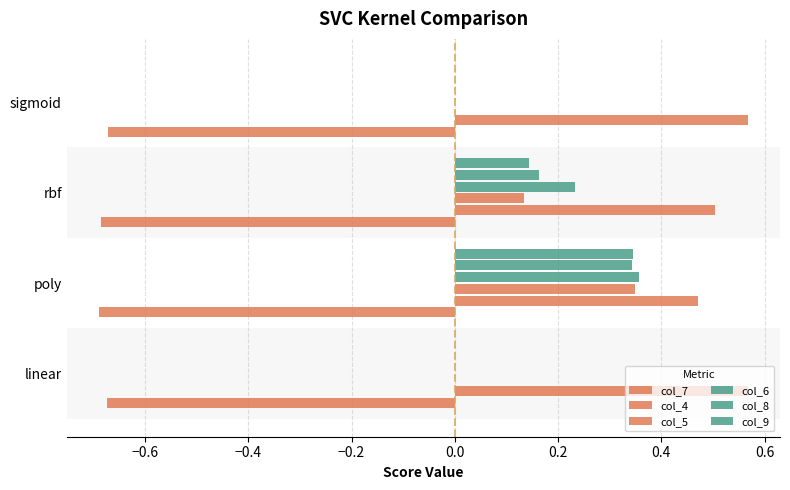

What is the difference between the maximum and minimum values in the col_9 series?

0.3